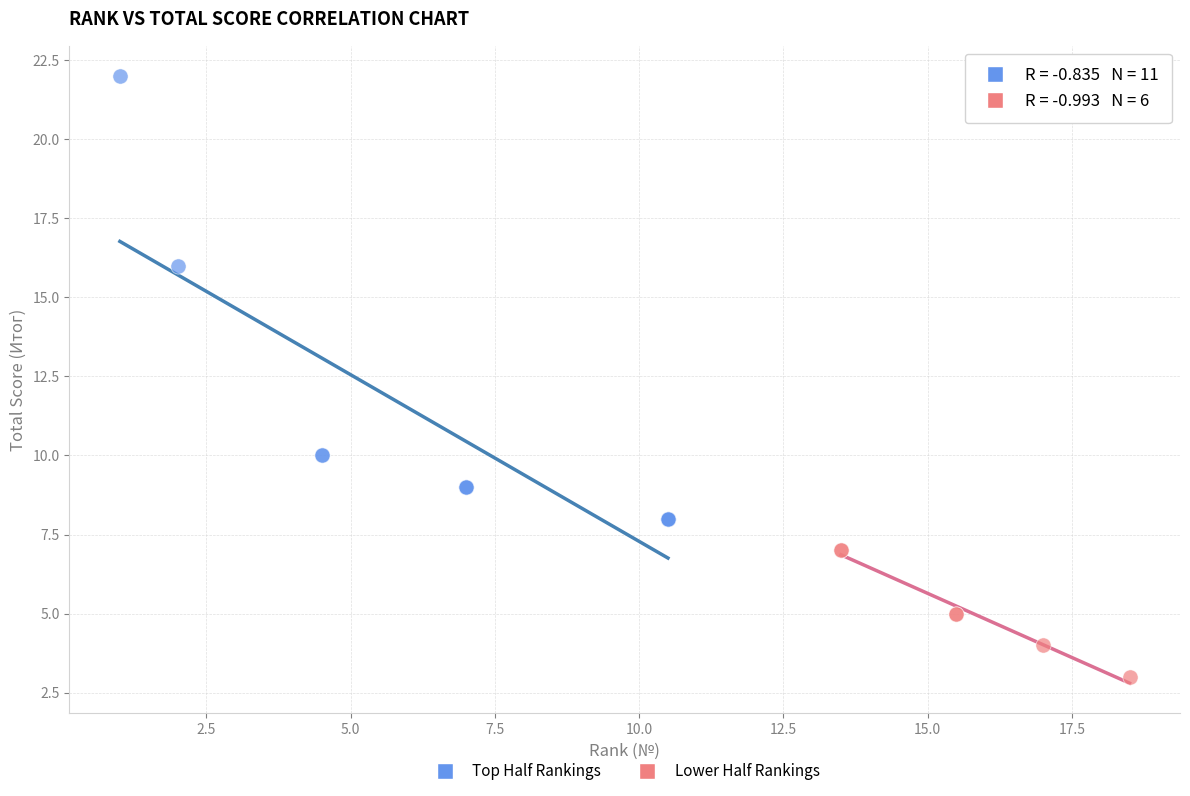

Which series contains the highest Y value?

Top Half Rankings